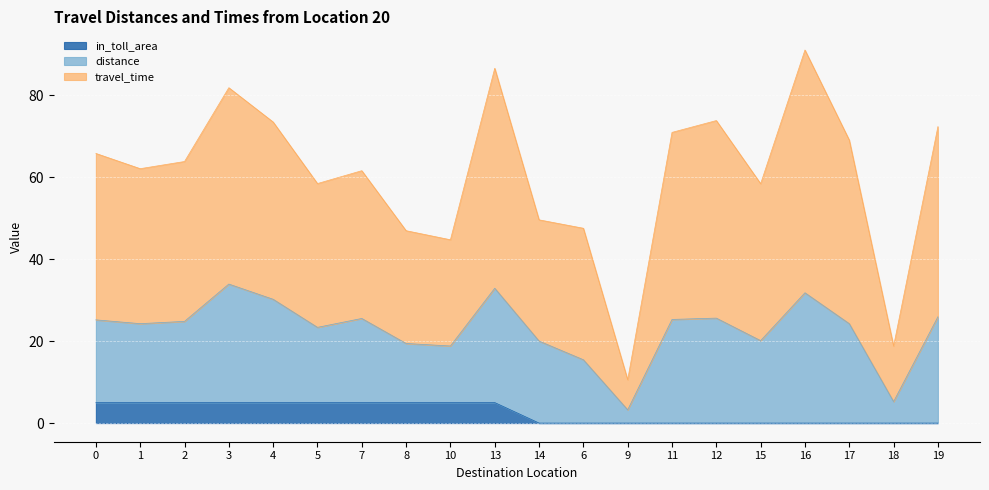

How many interior local valleys does the mean_distance series have?

6